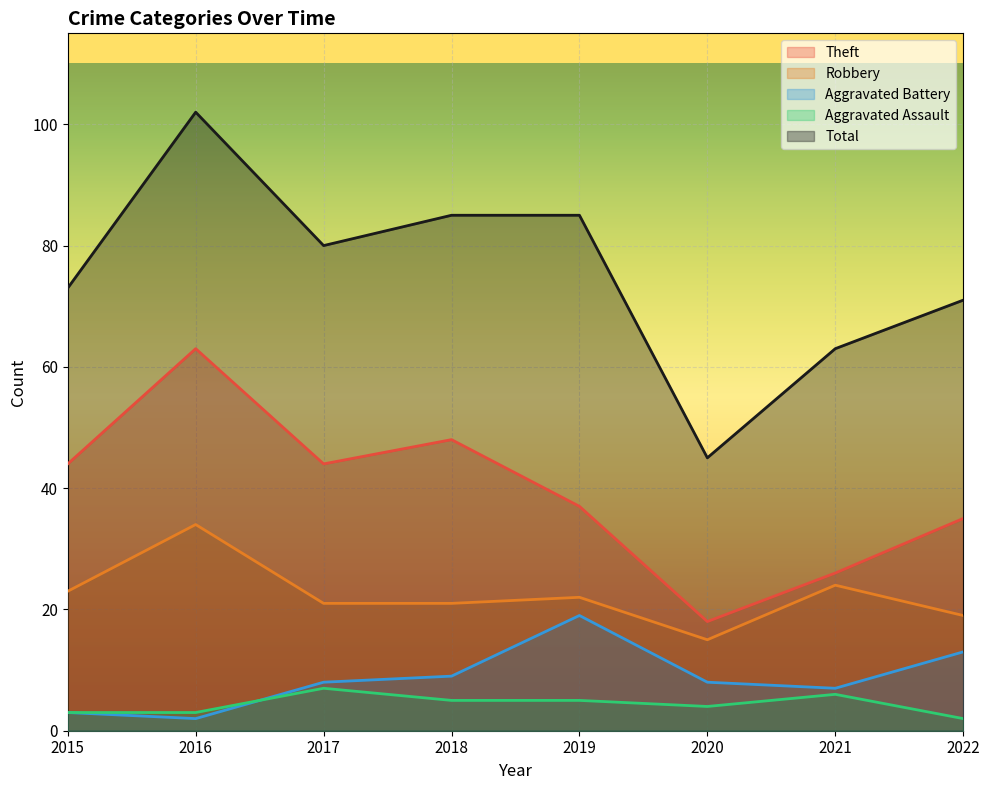

What is the difference between the Aggravated Assault values at 2022 and 2018?

3